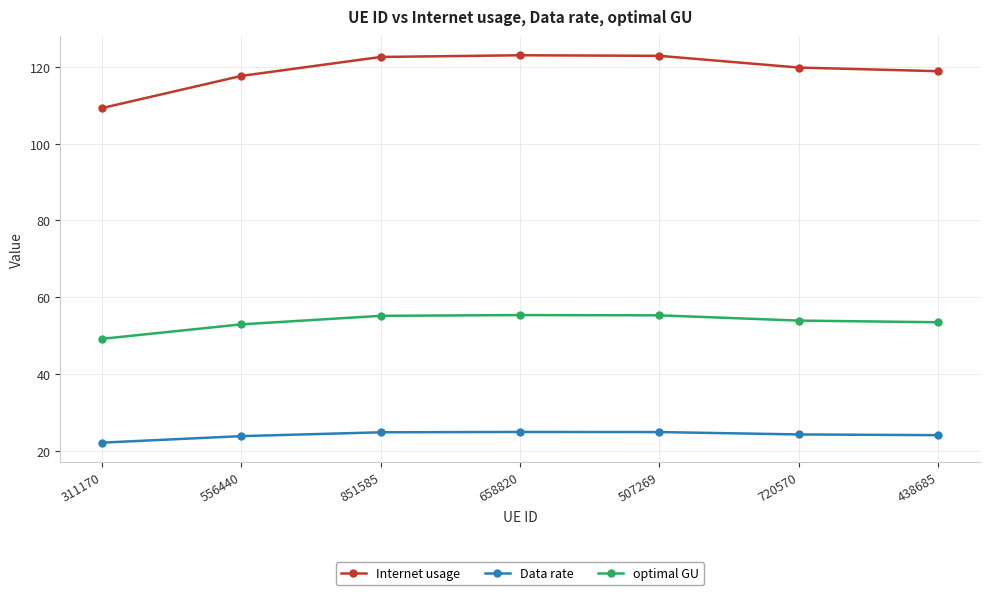

True or false: Data rate and optimal GU intersect in this chart.

False